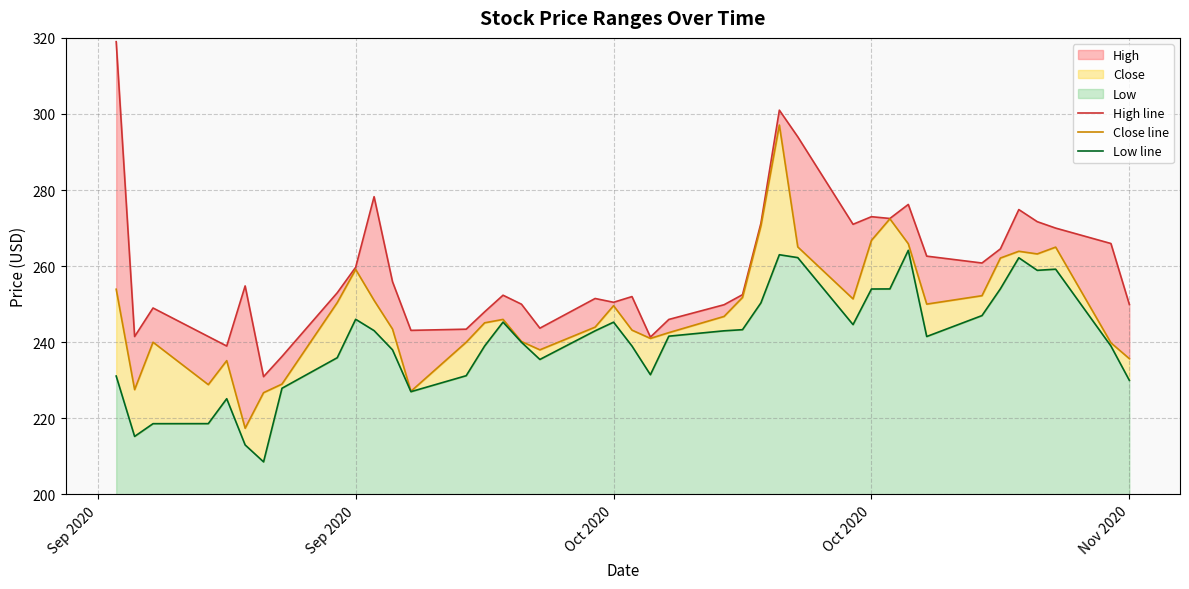

How many interior local peaks does the Low line series have?

8